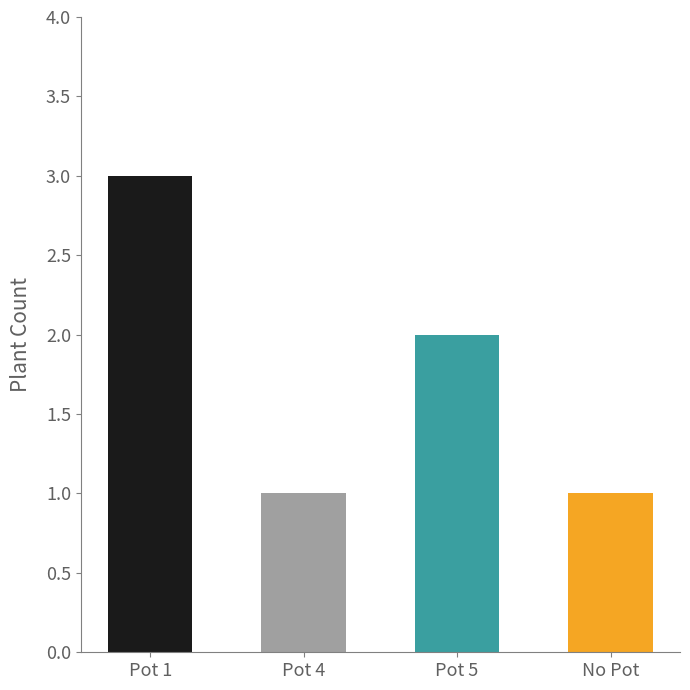

How many values are between 1 and 3?

4